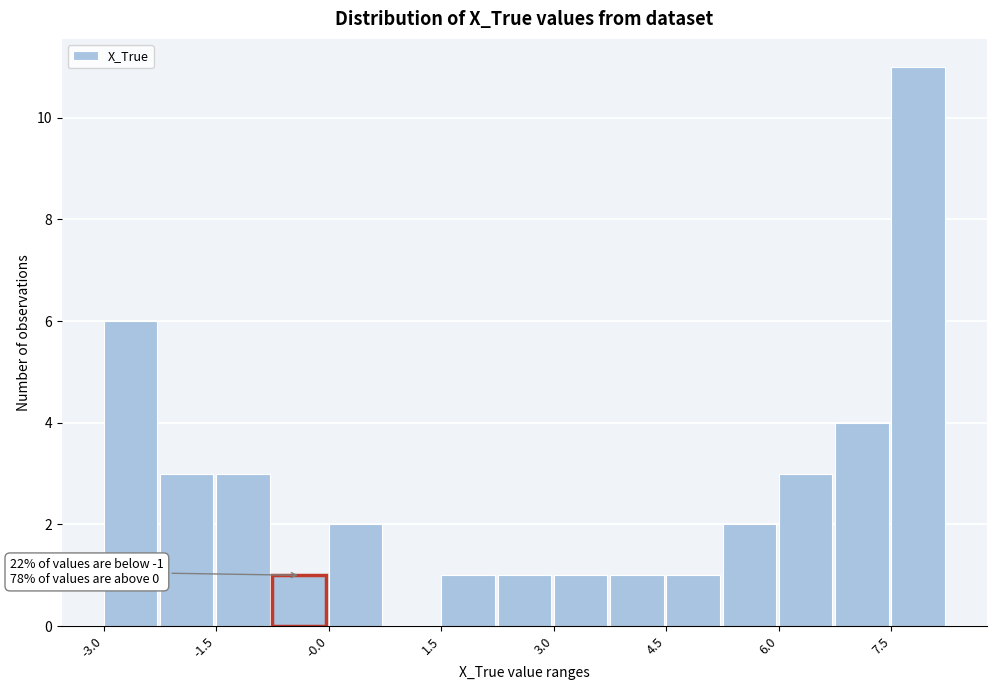

Read against the x-axis, roughly where is the centre of the tallest bar?

7.8